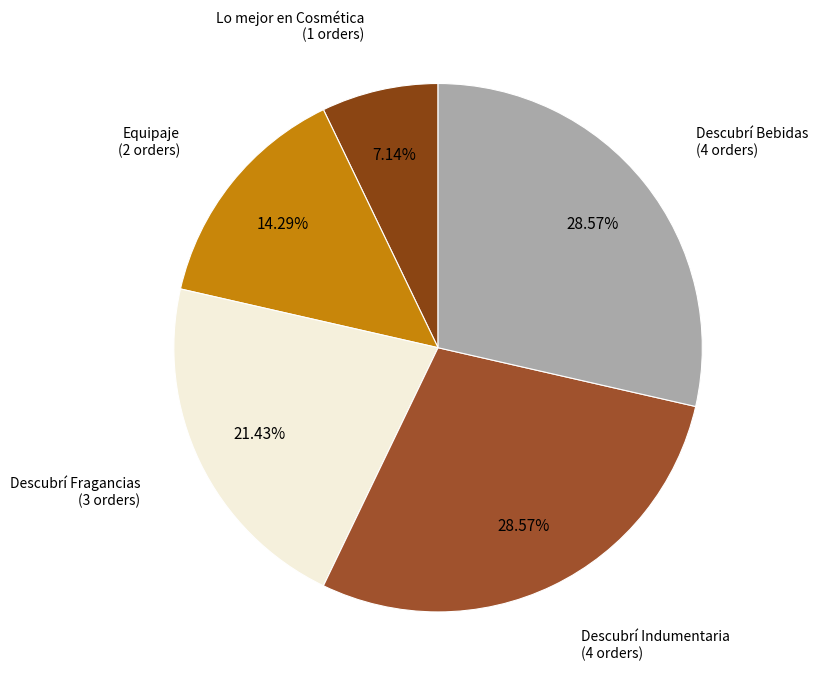

Which has a higher value, Descubrí Fragancias or Lo mejor en Cosmética?

Descubrí Fragancias